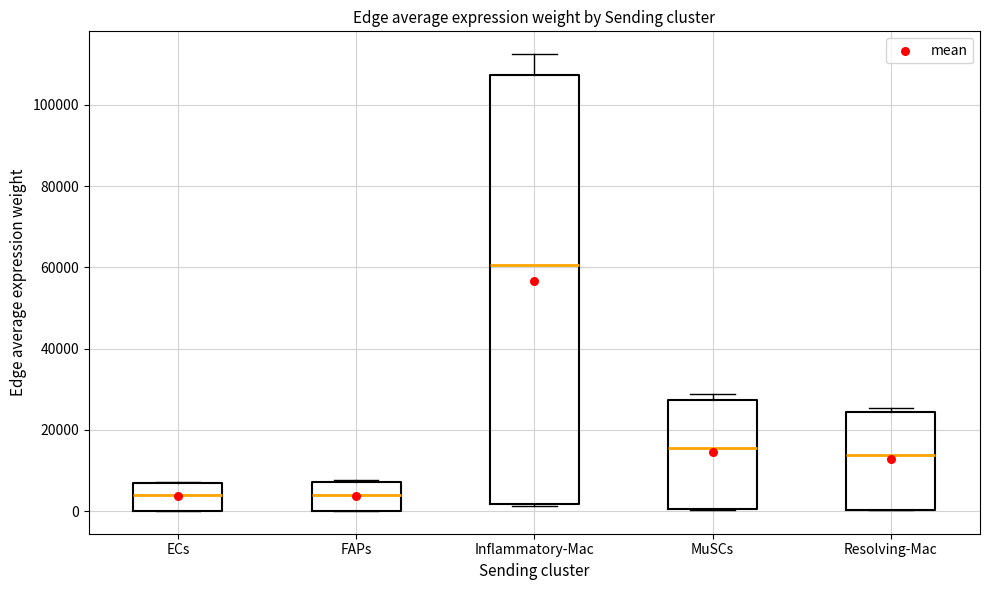

Reading left to right, read every box against the y-axis: the position of its median line, the range the box covers, and the ends of its whiskers. The values are not printed on the chart, so give them approximately, as read against the axis.

ECs: median 4000, box 0 to 6000, whiskers 0 to 8000
FAPs: median 4000, box 0 to 8000, whiskers 0 to 8000
Inflammatory-Mac: median 60000, box 2000 to 108000, whiskers 2000 to 112000
MuSCs: median 16000, box 0 to 28000, whiskers 0 to 28000 (just above the box's upper edge)
Resolving-Mac: median 14000, box 0 to 24000, whiskers 0 to 26000